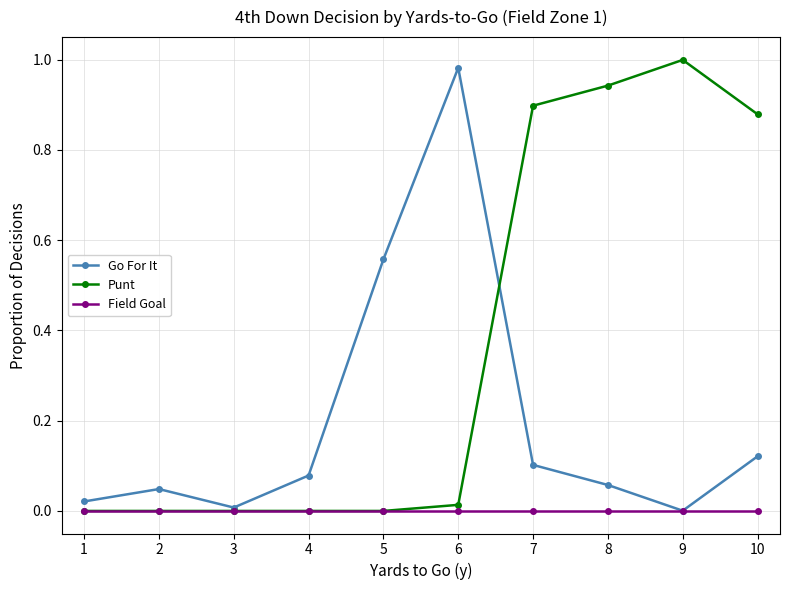

Which series has the largest total across all categories?

Punt